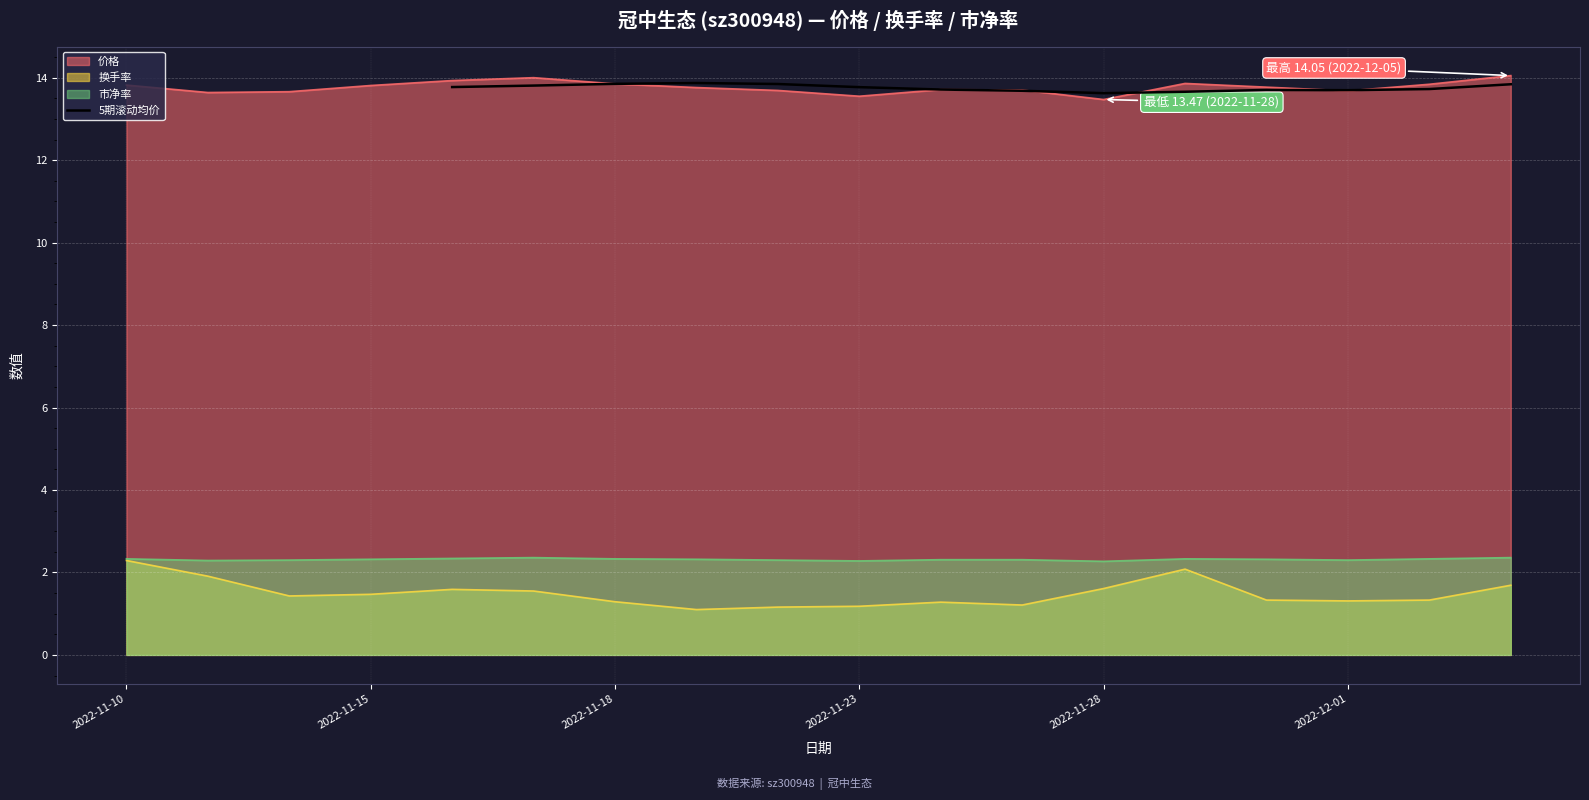

Is it true that 5期滚动均价 equals 13.8 at 2022-11-23?

True